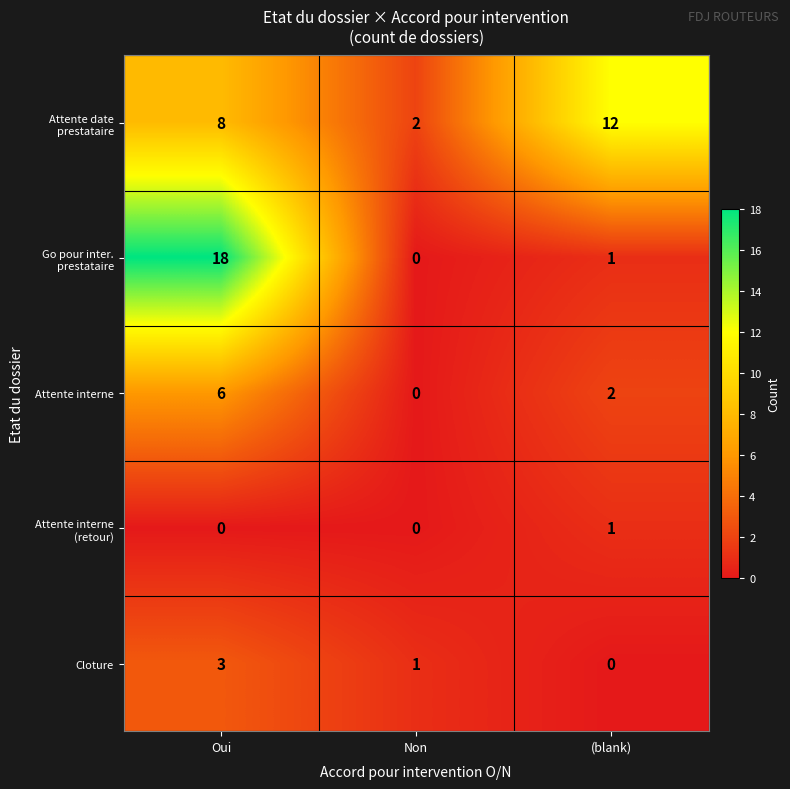

At Oui, list the series in order from smallest to largest.

Attente interne (retour), Cloture, Attente interne, Attente date prestataire, Go pour inter. prestataire